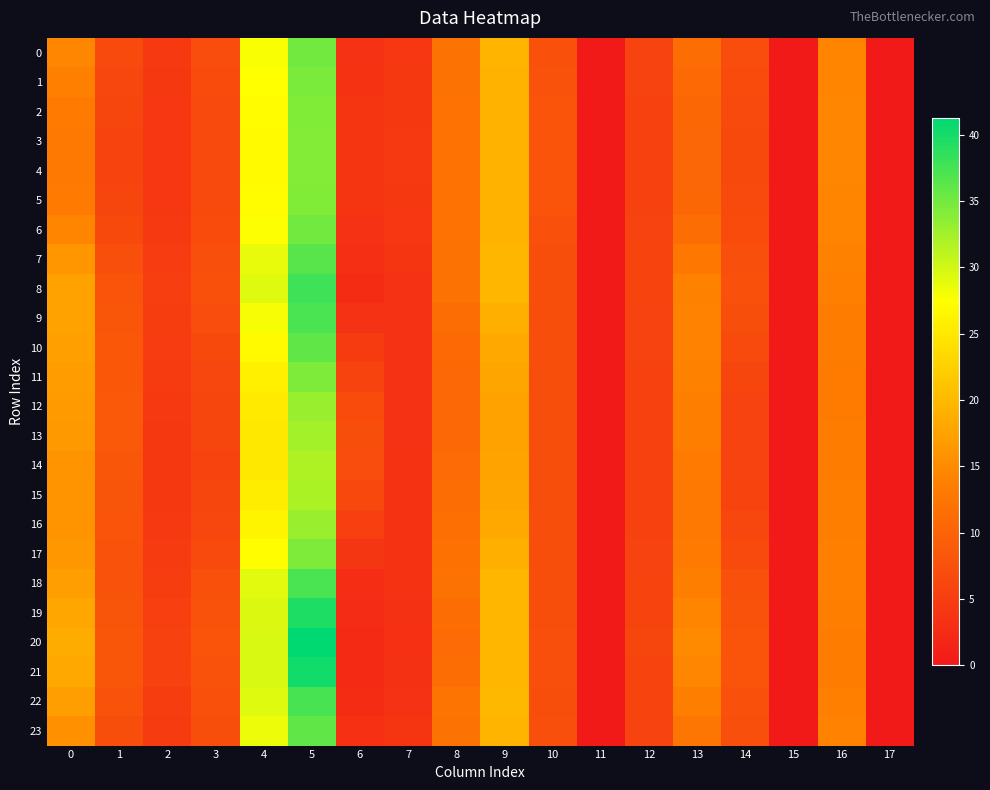

Which series has the largest range (max minus min)?

20